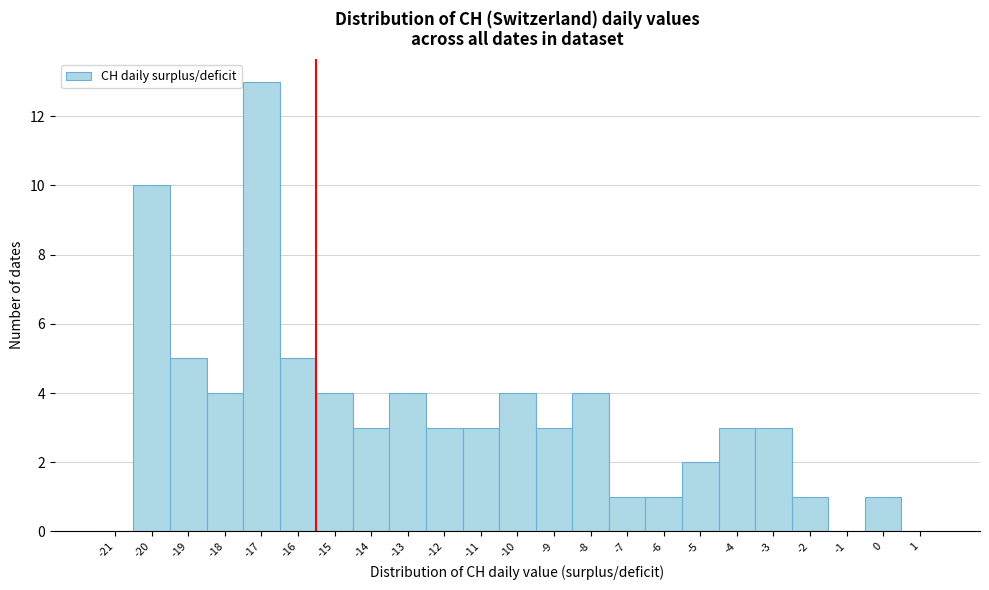

Reading left to right, what are all the values shown in this chart?

-21=0	-20=10	-19=5	-18=4	-17=13	-16=5	-15=4	-14=3	-13=4	-12=3	-11=3	-10=4	-9=3	-8=4	-7=1	-6=1	-5=2	-4=3	-3=3	-2=1	-1=0	0=1	1=0